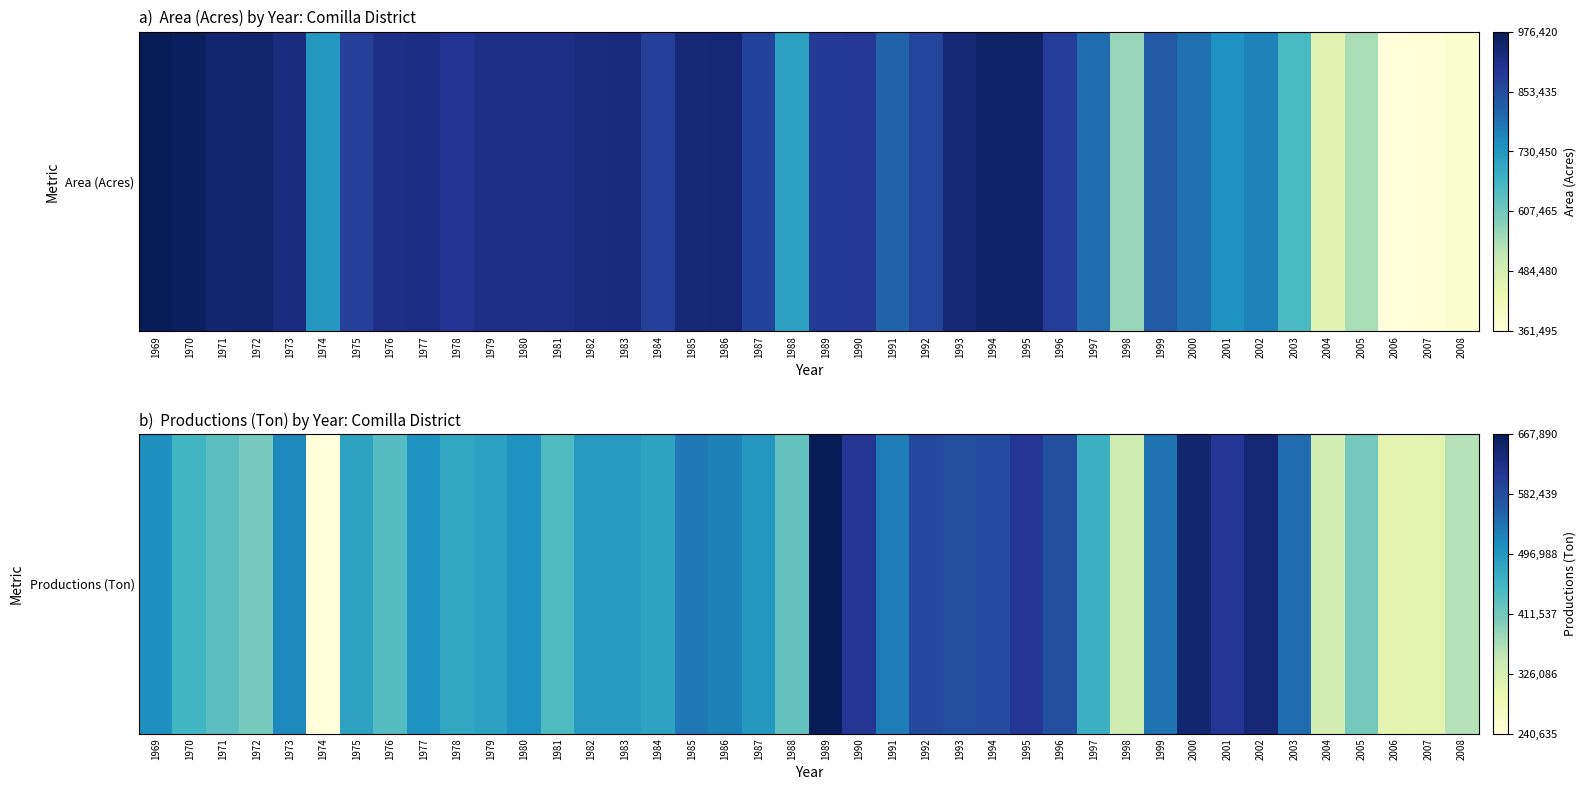

Reading right to left, extract all data points from this chart.

360915	308424	304949	410652	330405	544970	642850	610400	645310	538360	336120	462280	579340	609490	584110	577940	586350	528270	611860	667890	424130	496500	524325	531450	482465	493810	494835	441920	505480	482810	475120	505045	437165	481915	240635	515140	407610	431115	452930	508305